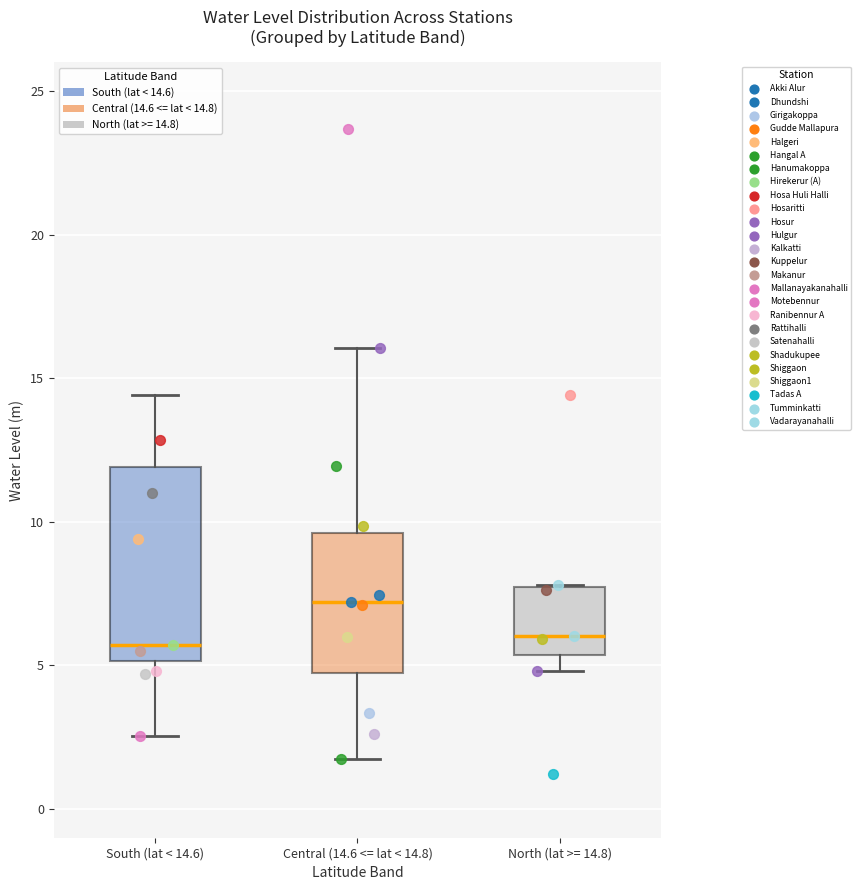

Comparing the boxes themselves (not the whiskers), which one is the tallest?

South (lat < 14.6)